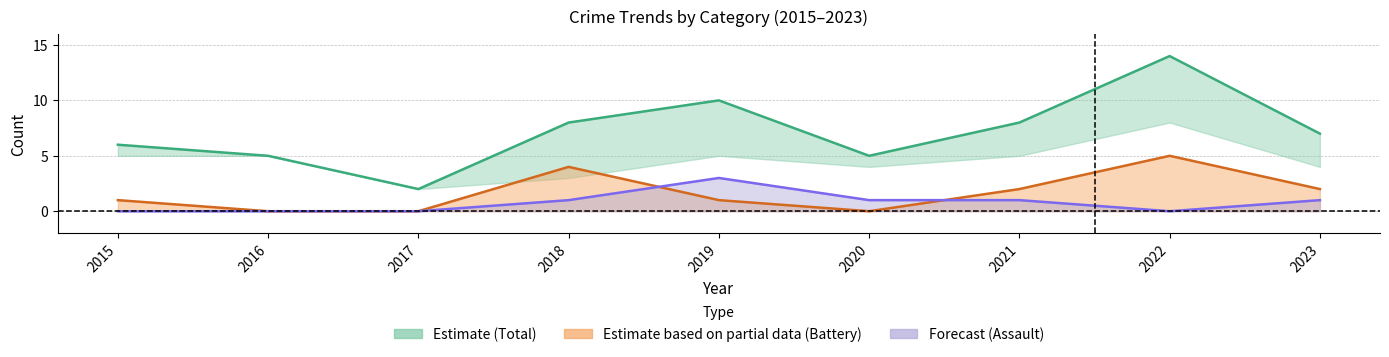

In Total, how many points are higher than both neighbors (excluding endpoints)?

2